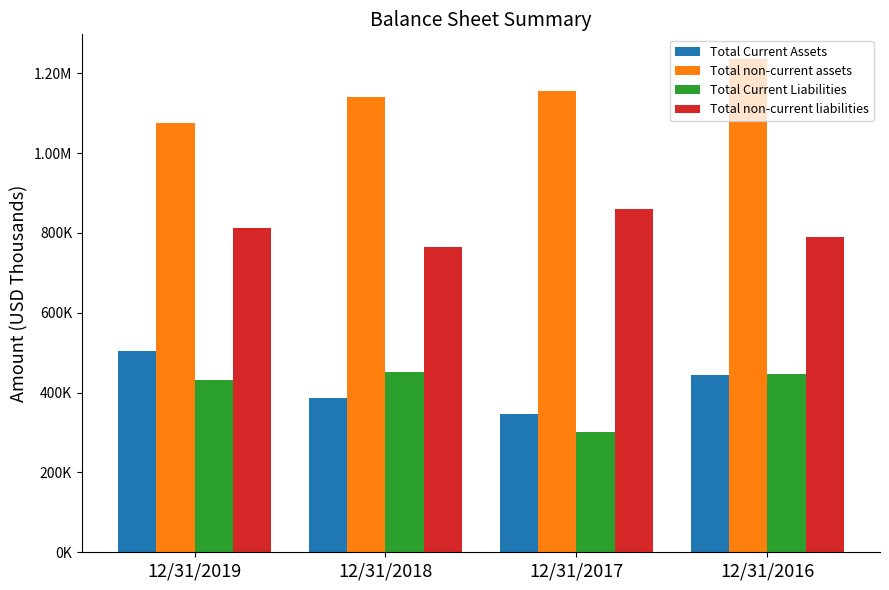

What are all the series names shown in the legend?

Total Current Assets, Total non-current assets, Total Current Liabilities, Total non-current liabilities